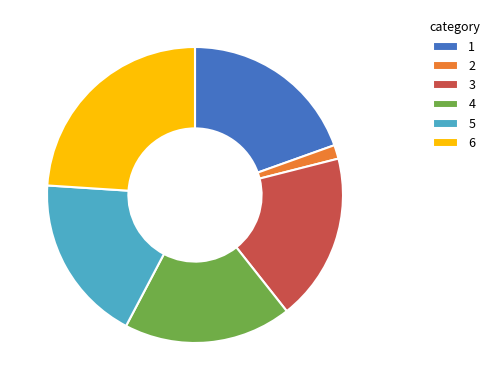

What is the largest slice in the pie chart?

6